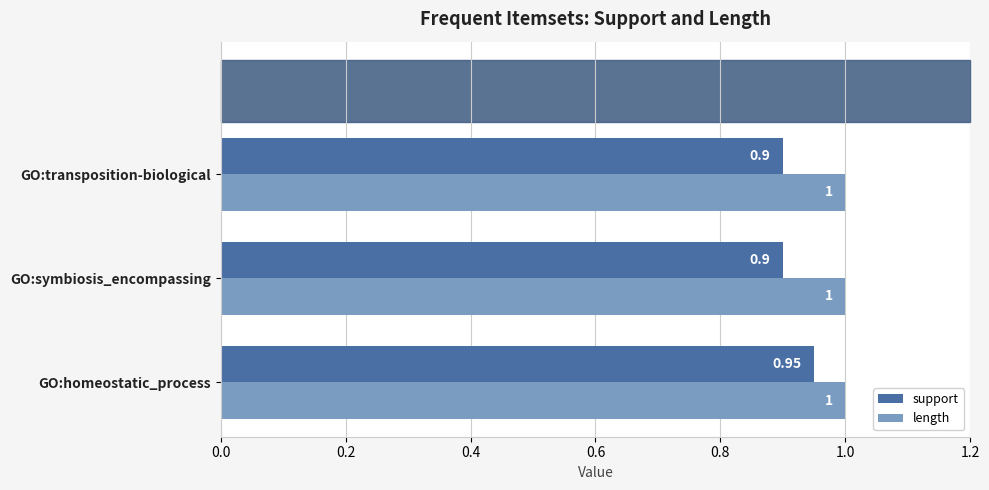

Which series has the widest spread of values?

support